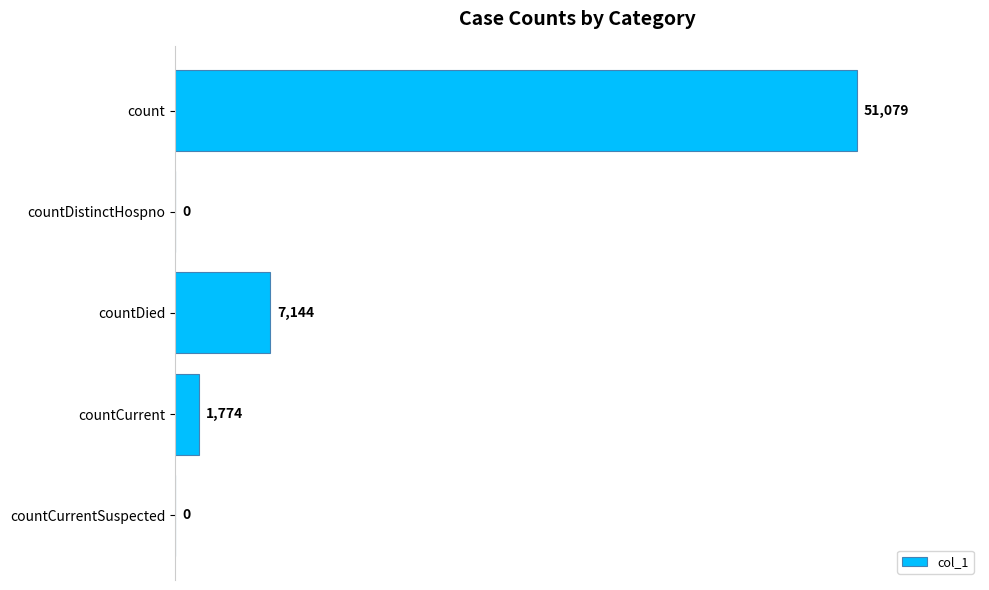

Reading top to bottom, what are all the values shown in this chart?

count=51079	countDistinctHospno=0	countDied=7144	countCurrent=1774	countCurrentSuspected=0